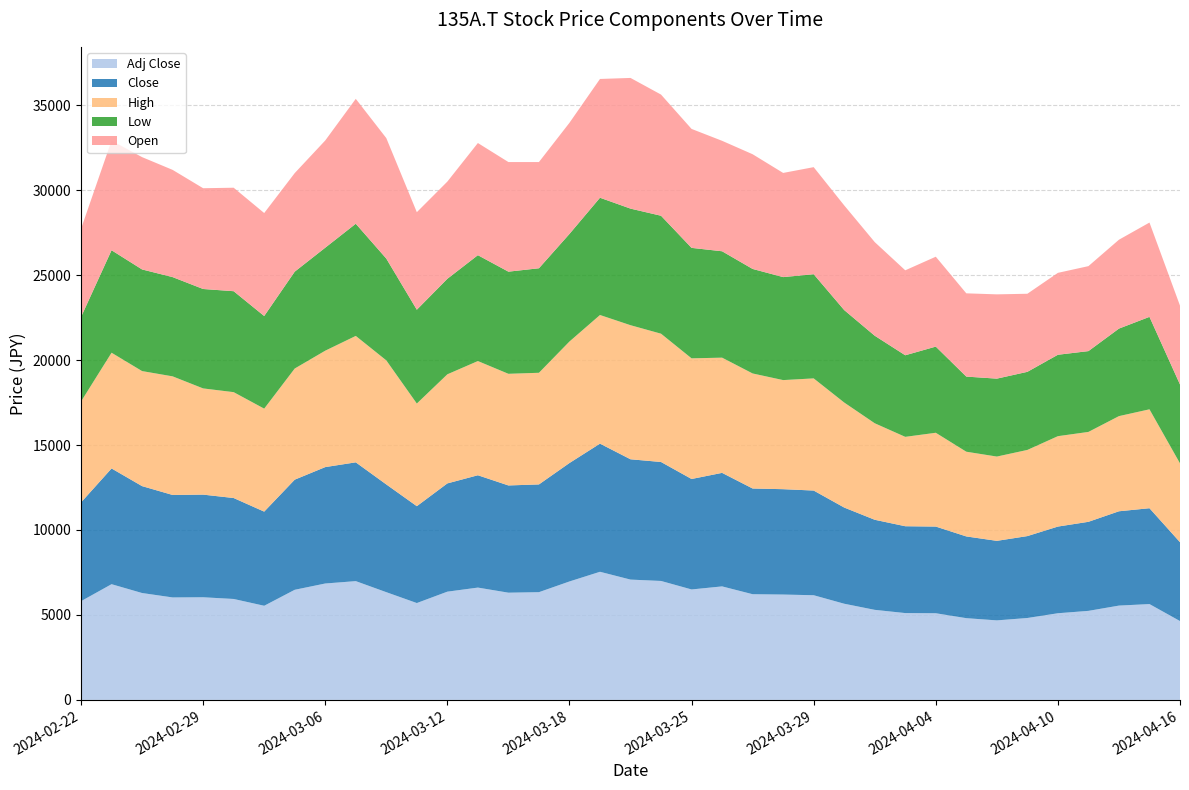

Reading right to left, list all the values displayed in this chart.

Adj Close: 4640	5640	5550	5240	5100	4820	4680	4810	5100	5110	5300	5660	6160	6200	6220	6680	6500	7000	7080	7540	6970	6340	6310	6610	6370	5700	6340	6990	6850	6480	5540	5940	6040	6030	6290	6810	5810
Close: 4640	5640	5550	5240	5100	4820	4680	4810	5100	5110	5300	5660	6160	6200	6220	6680	6500	7000	7080	7540	6970	6340	6310	6610	6370	5700	6340	6990	6850	6480	5540	5940	6040	6030	6290	6810	5810
High: 4640	5820	5600	5290	5320	5070	4960	4985	5520	5260	5680	6180	6600	6420	6770	6780	7100	7550	7890	7570	7150	6570	6570	6720	6420	6040	7300	7440	6850	6540	6060	6230	6250	6980	6770	6810	5940
Low: 4640	5440	5150	4755	4790	4595	4585	4420	5070	4800	5150	5440	6130	6060	6150	6260	6500	6940	6860	6900	6330	6150	6010	6230	5620	5520	5990	6600	6060	5700	5450	5940	5850	5840	5980	6030	4970
Open: 4640	5550	5230	5000	4820	4595	4960	4900	5290	5000	5510	6160	6300	6130	6750	6500	7000	7130	7690	6990	6540	6250	6450	6600	5720	5740	7090	7350	6310	5800	6060	6090	5930	6310	6610	6450	5190